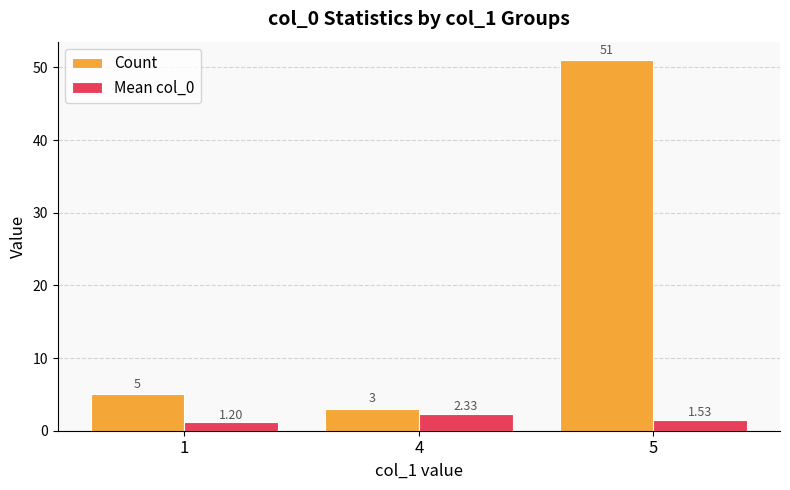

What is the maximum value shown in the chart?

51.0